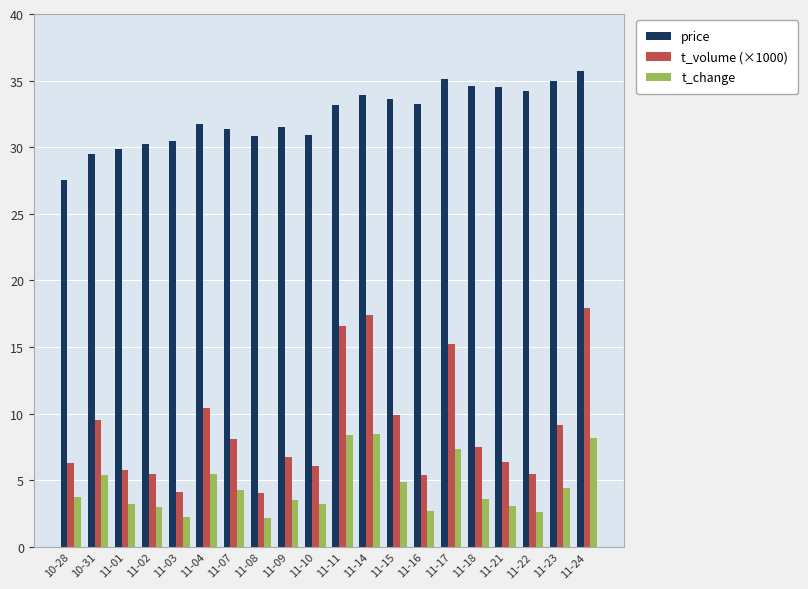

What is the lowest value of the t_change series?

2.2